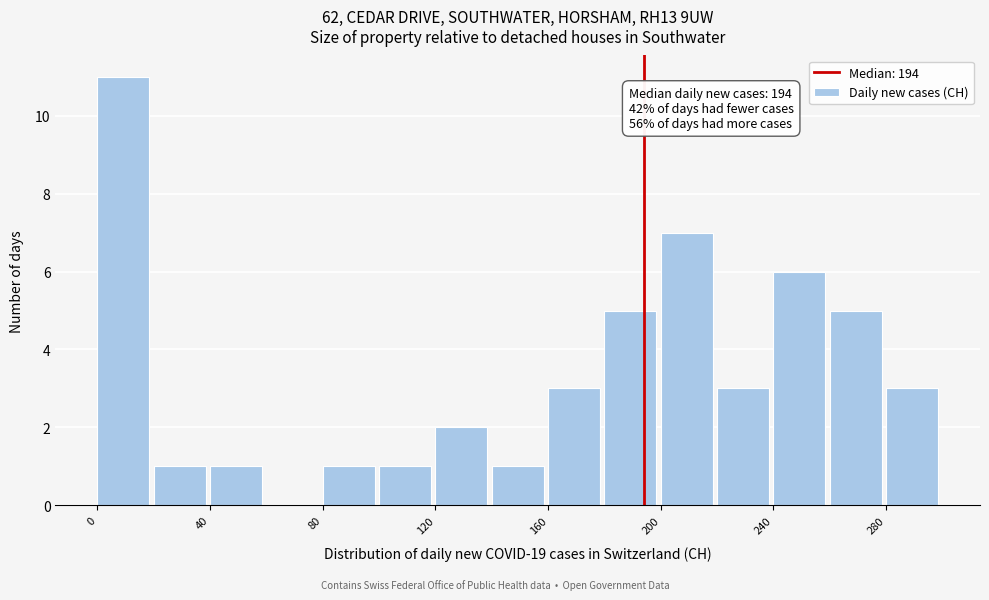

Which range on the x-axis has the tallest bar?

0 to 20